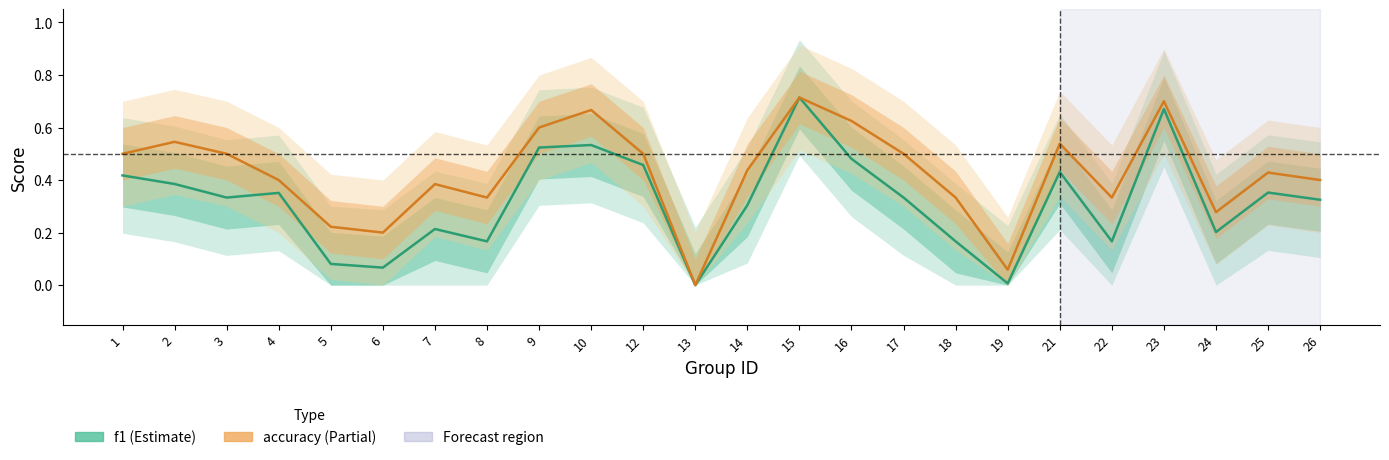

True or false: f1 has more than 1 points higher than both neighbors.

True